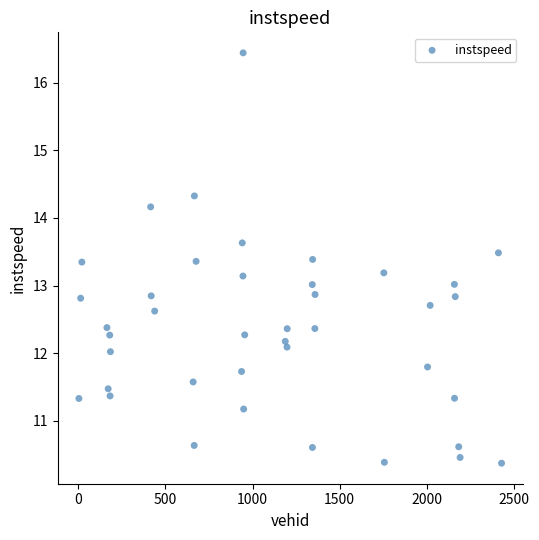

What is the range of Y values (max minus min)?

6.1